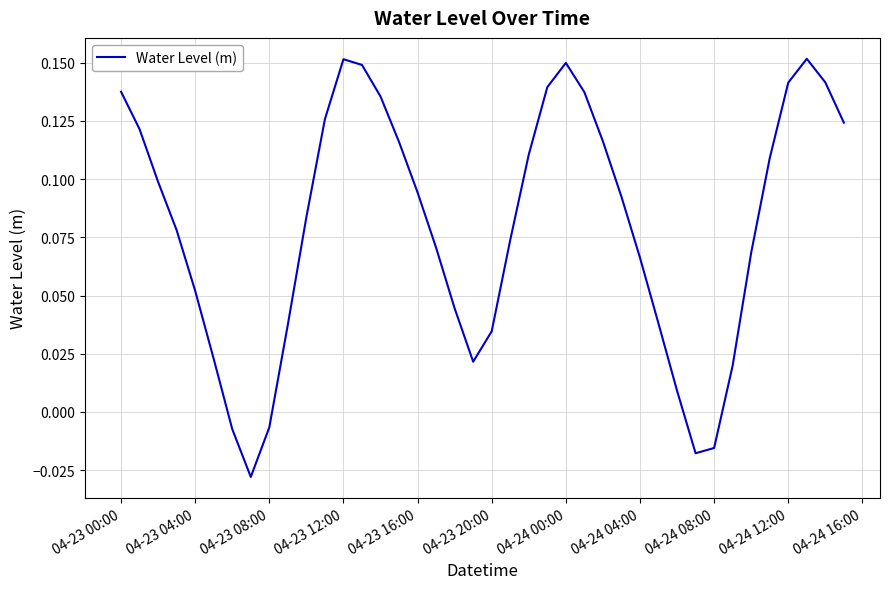

Which has a higher value, 04-24 04:00 or 04-24 12:00?

04-24 12:00